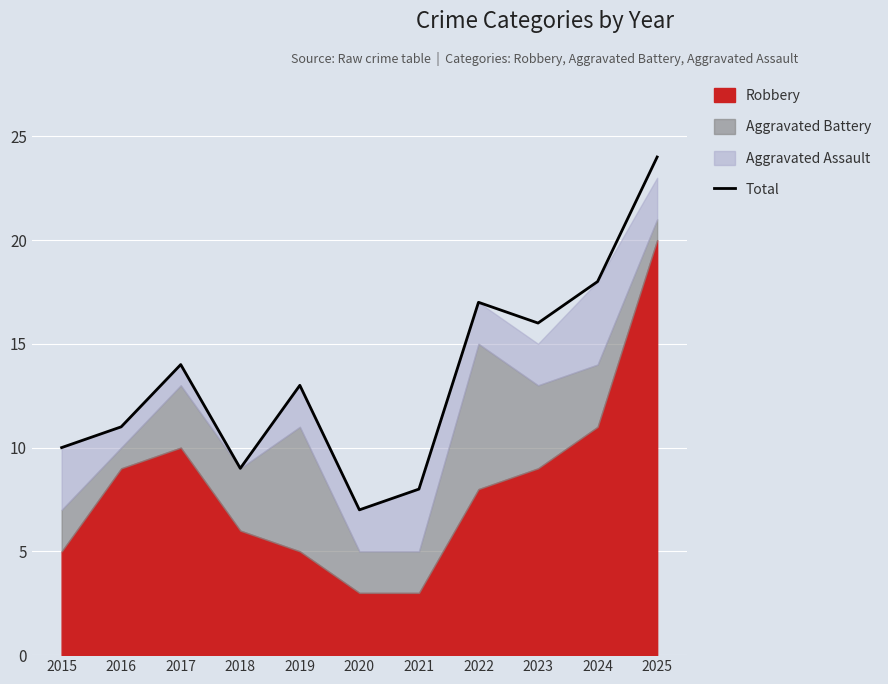

Which has a higher value, 2017 or 2020?

2017